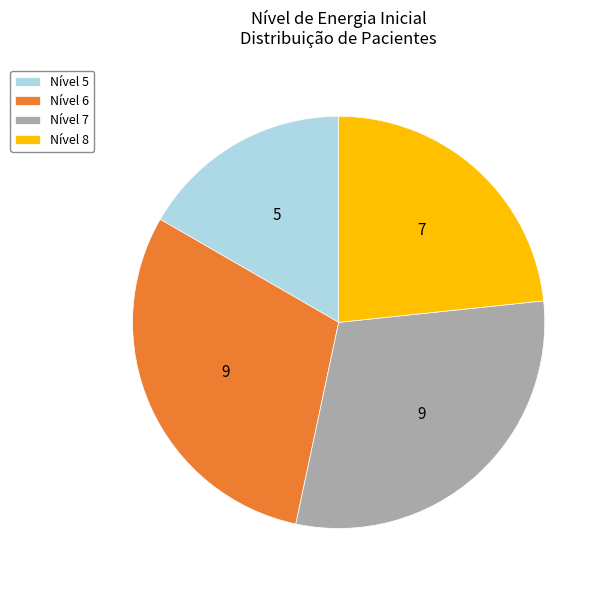

Which category has the smallest portion of the pie?

Nível 5